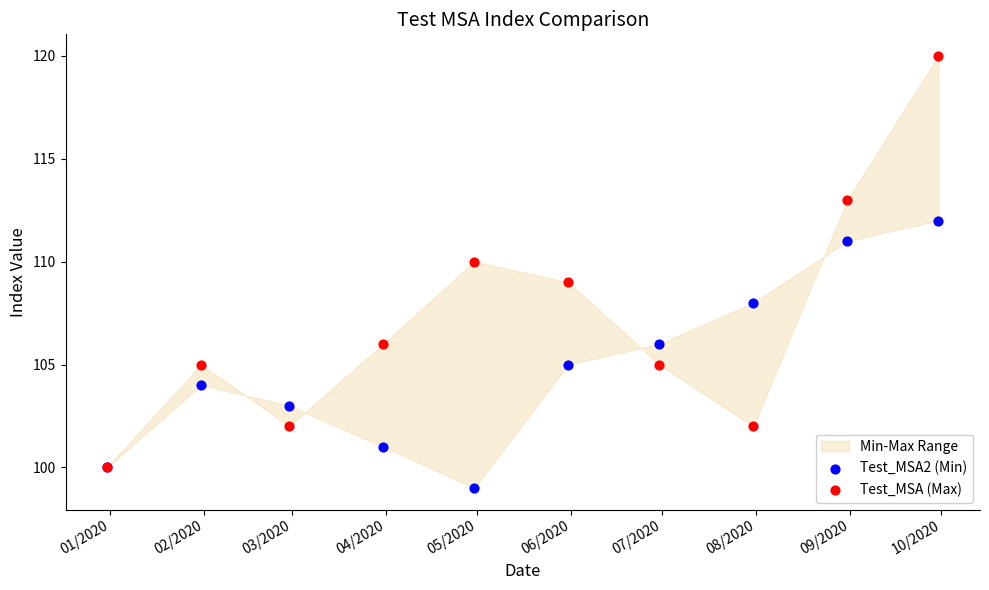

What are all the series names shown in the legend?

Test_MSA2 (Min), Test_MSA (Max)